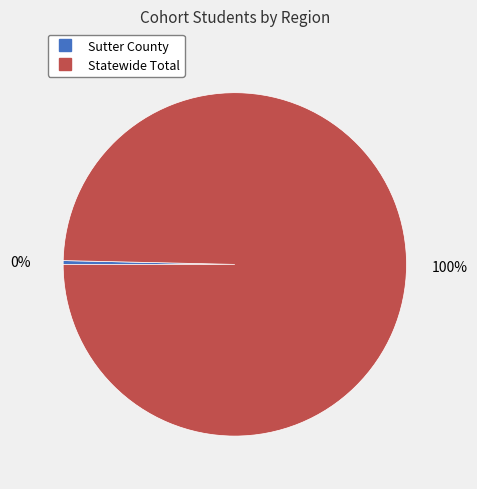

Is the sum of Statewide Total and Sutter County greater than half?

Yes